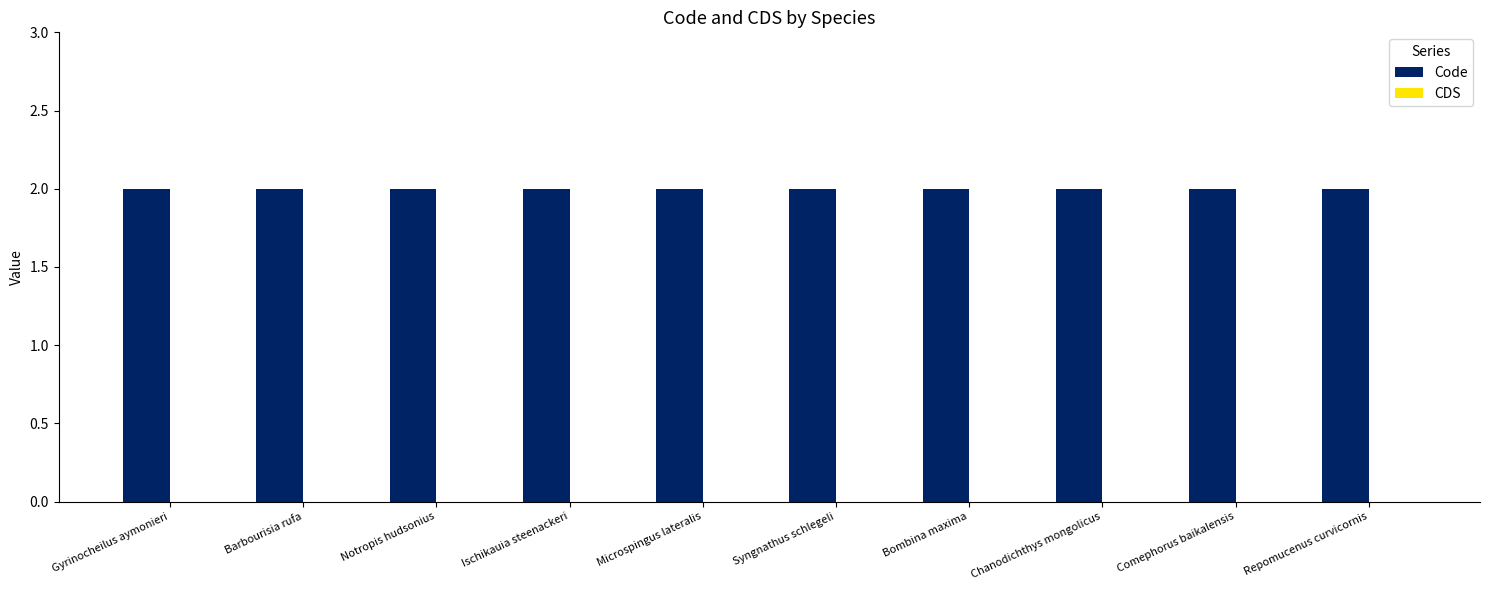

Rank the series at Comephorus baikalensis from lowest to highest value.

CDS, Code